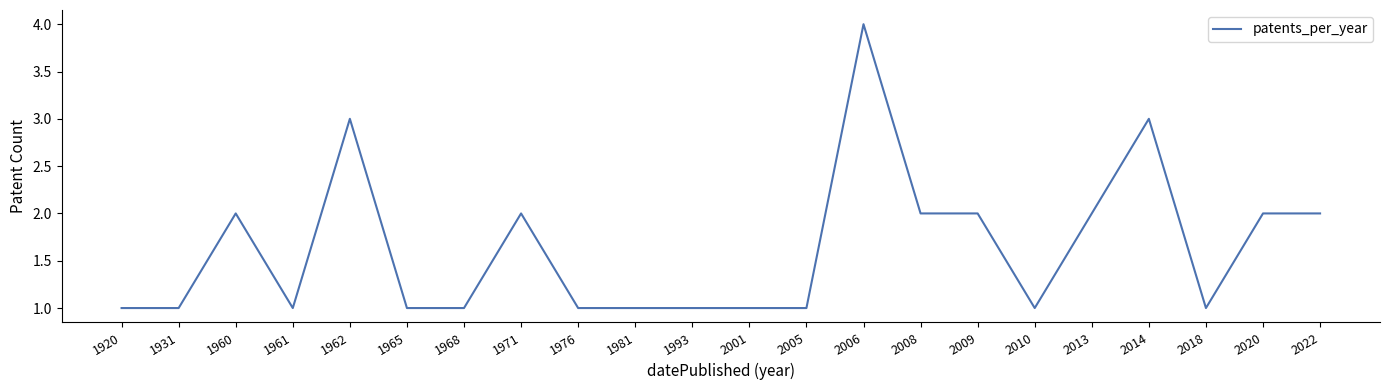

Which label corresponds to the largest value in the chart?

2006